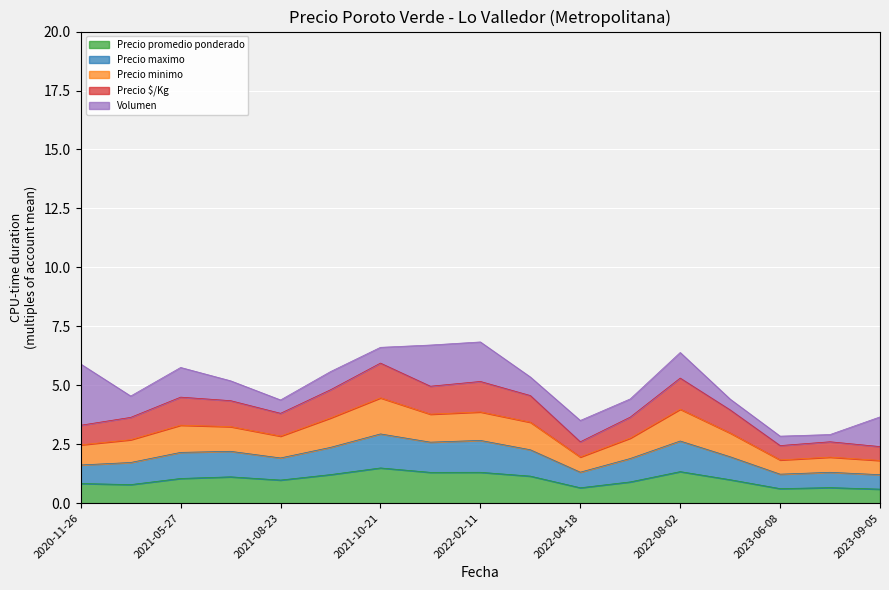

True or false: Precio maximo and Precio minimo cross at least once.

False